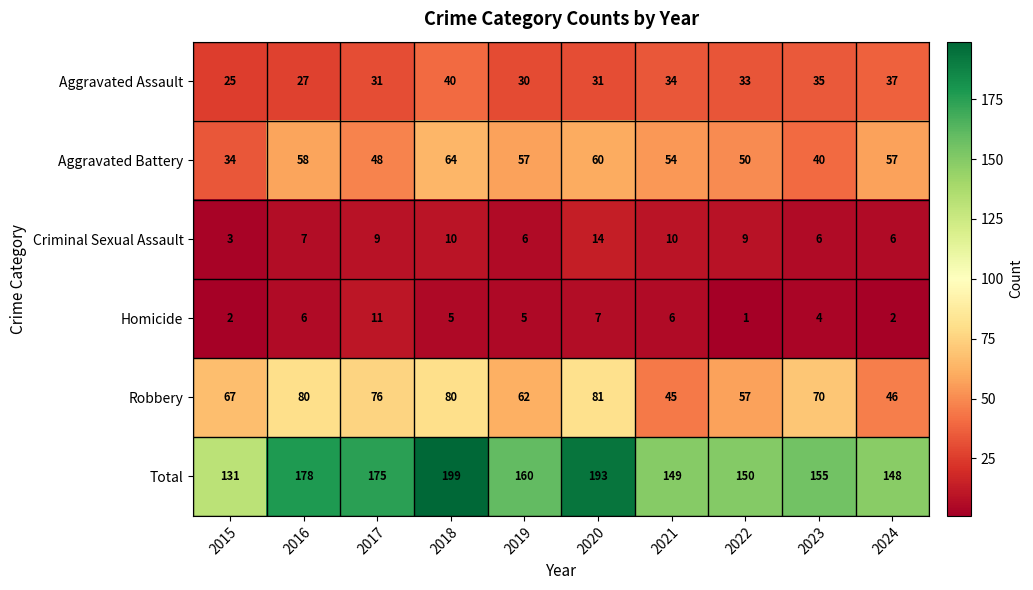

The value of Aggravated Assault at 2017 is 53. True or false?

False